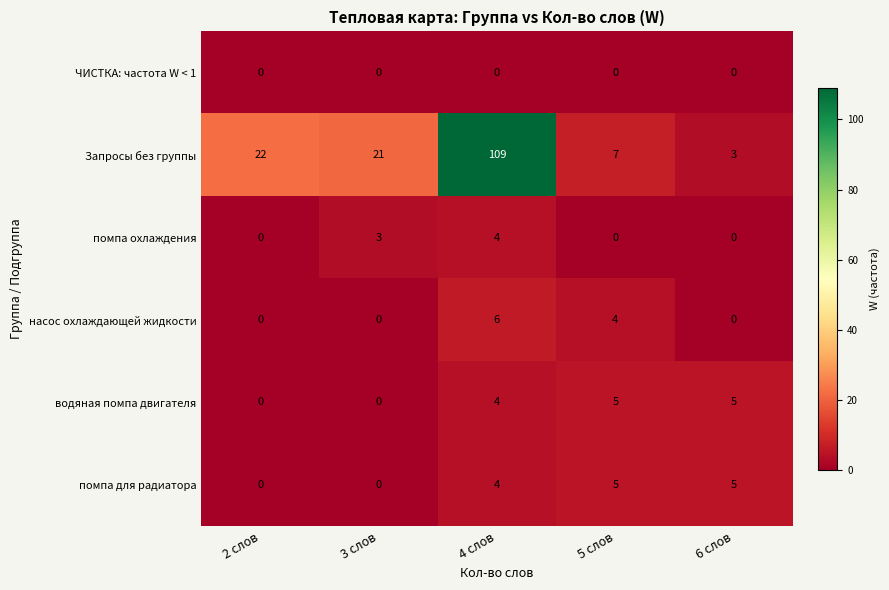

True or false: помпа для радиатора has a value of 5 at 6 слов.

True